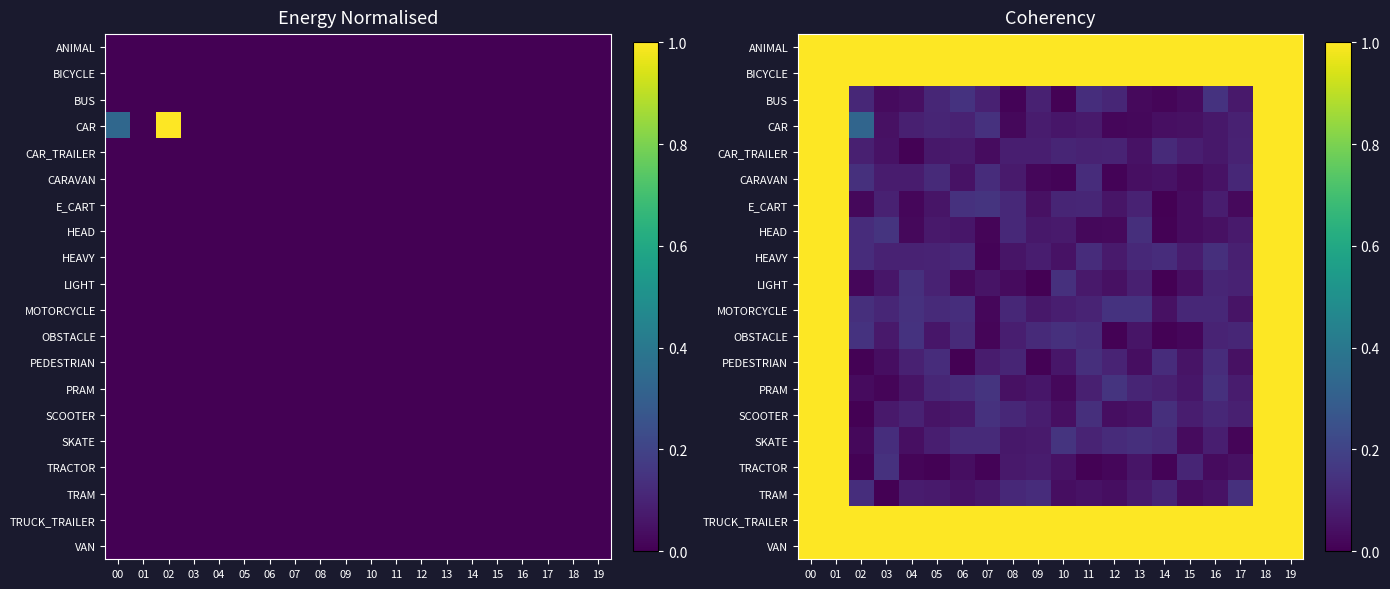

Is it true that TRAM equals 0.2 at 19?

False